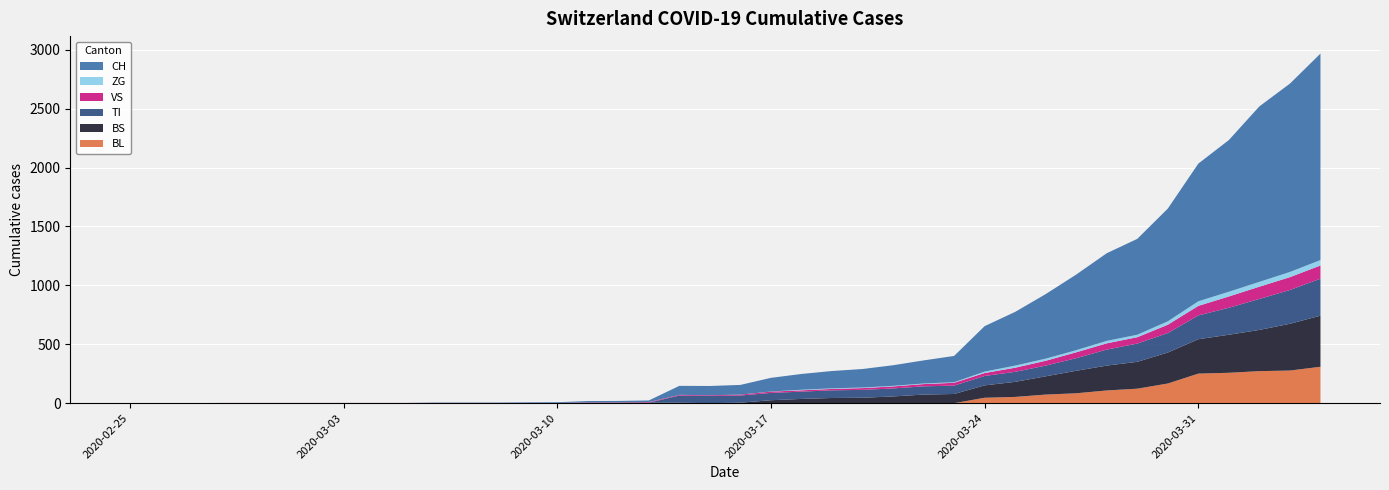

Reading left to right, list all the values displayed in this chart.

BL: 0	0	0	0	0	0	0	0	0	0	0	0	0	0	0	0	0	0	0	0	0	0	0	0	0	0	0	0	46	53	73	84	108	123	167	251	258	272	277	309
BS: 0	0	0	0	0	0	0	0	0	0	0	0	0	0	0	4	4	4	4	0	4	25	36	44	46	57	73	78	105	128	155	191	211	228	263	292	323	350	397	434
TI: 0	0	0	0	0	0	0	0	0	0	0	0	0	0	0	0	0	0	61	61	61	62	62	65	67	68	70	71	80	85	91	107	136	155	165	202	229	263	287	314
VS: 0	0	0	2	2	2	2	2	2	2	2	2	2	2	2	3	3	5	6	6	8	11	11	12	15	17	19	24	25	35	41	50	53	54	71	81	96	104	109	112
ZG: 0	0	0	0	0	0	0	0	0	0	0	0	0	0	0	0	0	0	0	0	0	1	5	5	5	5	5	5	12	18	18	18	21	21	29	39	40	41	44	46
CH: 0	0	0	0	0	0	0	0	0	0	3	3	3	5	6	11	12	14	76	79	82	116	134	147	157	175	196	223	386	456	548	642	744	814	957	1169	1288	1490	1599	1753